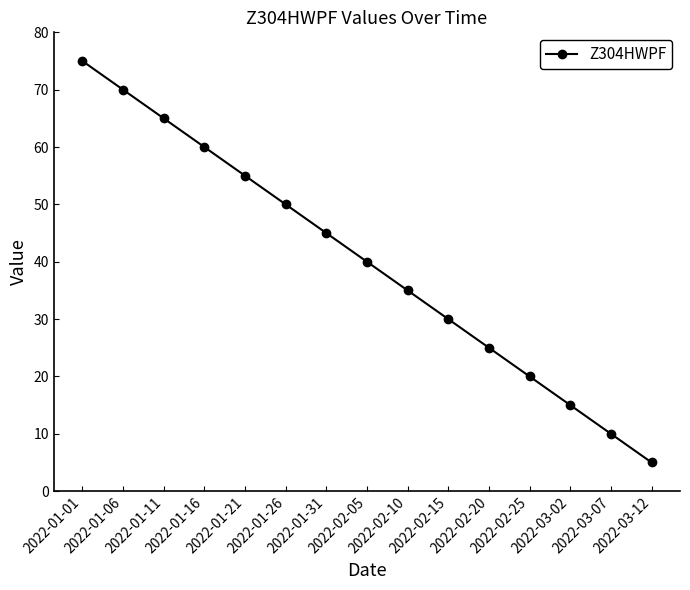

Rank the categories by value from lowest to highest.

2022-03-12, 2022-03-07, 2022-03-02, 2022-02-25, 2022-02-20, 2022-02-15, 2022-02-10, 2022-02-05, 2022-01-31, 2022-01-26, 2022-01-21, 2022-01-16, 2022-01-11, 2022-01-06, 2022-01-01